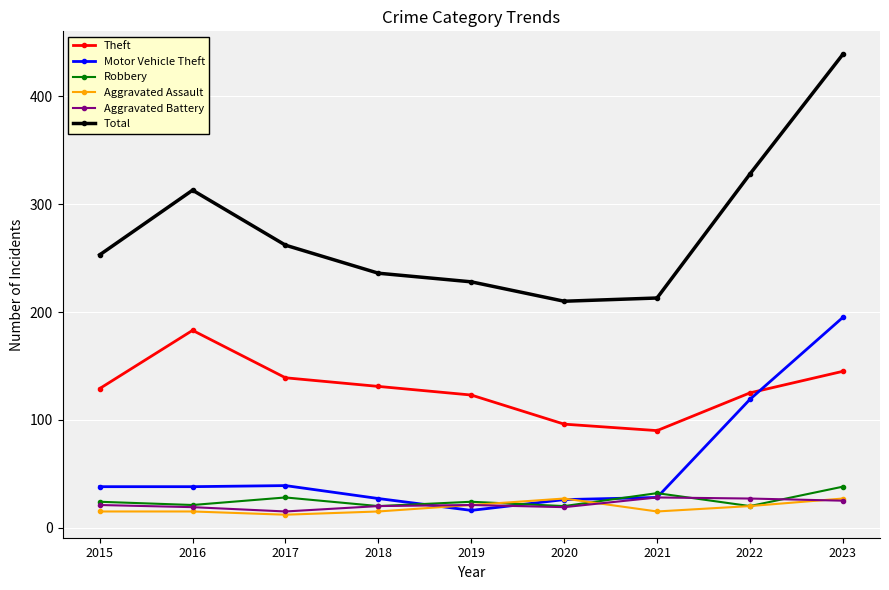

The Robbery series shows 41 at 2015. True or false?

False